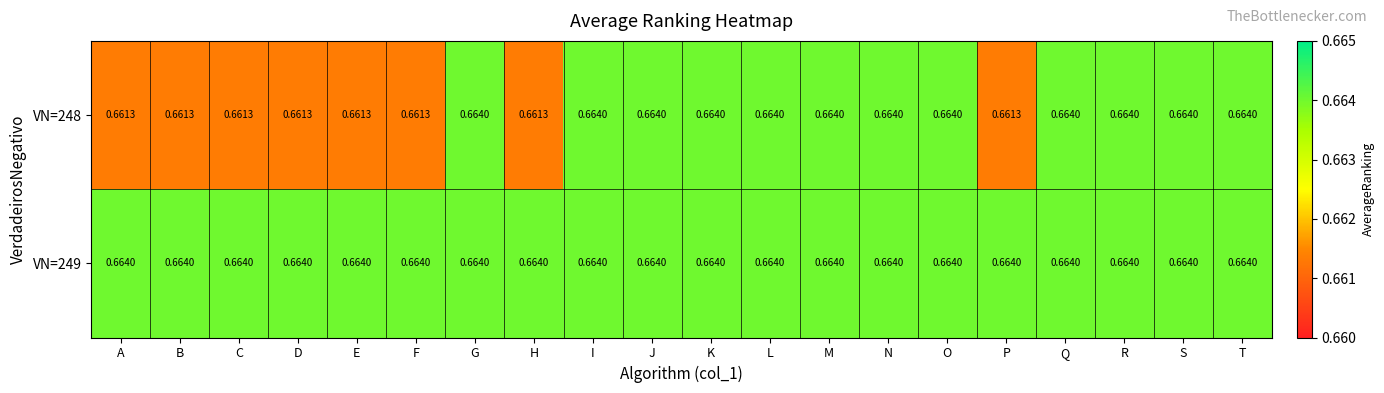

Which series has the largest range (max minus min)?

VN=248